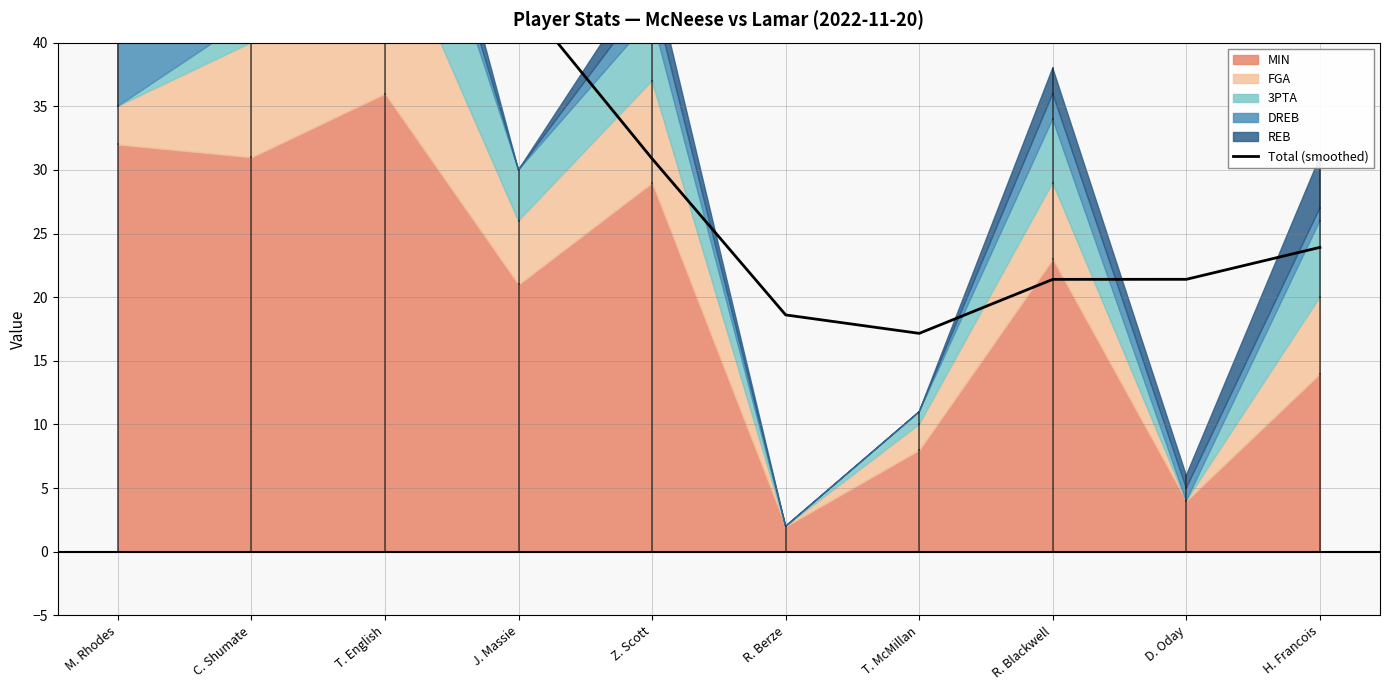

How many points are lower than both their immediate neighbors (excluding endpoints)?

1